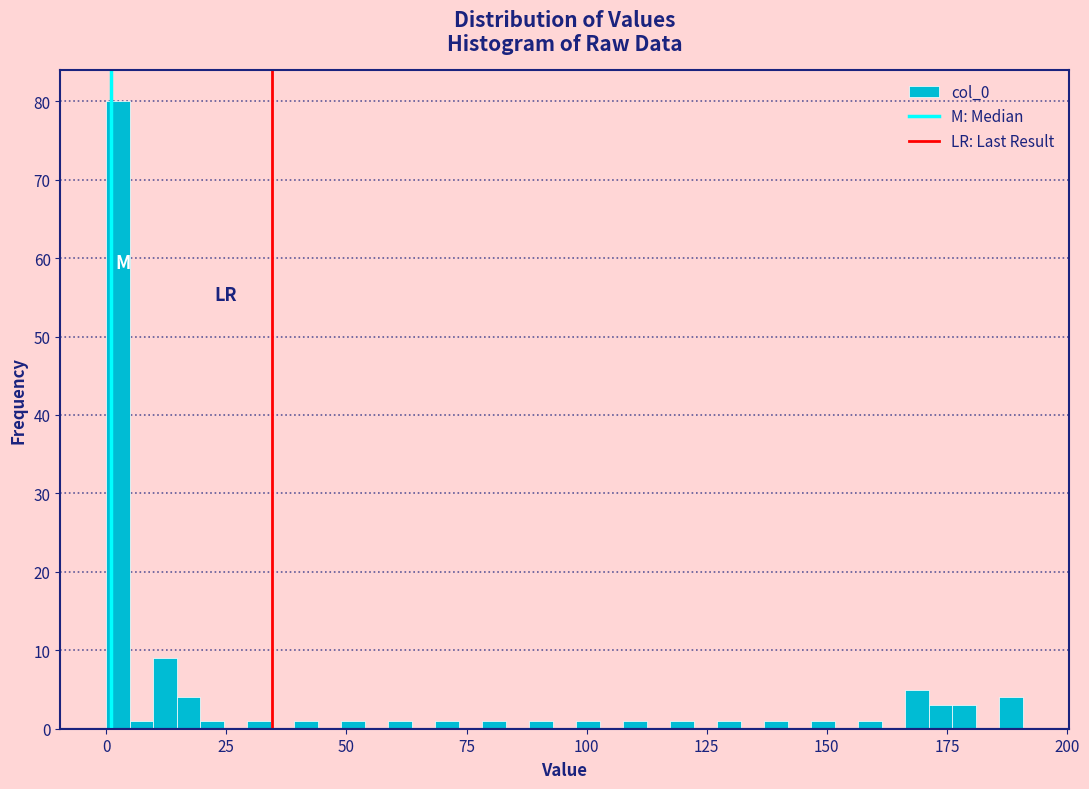

Read against the x-axis, roughly where is the centre of the tallest bar?

0